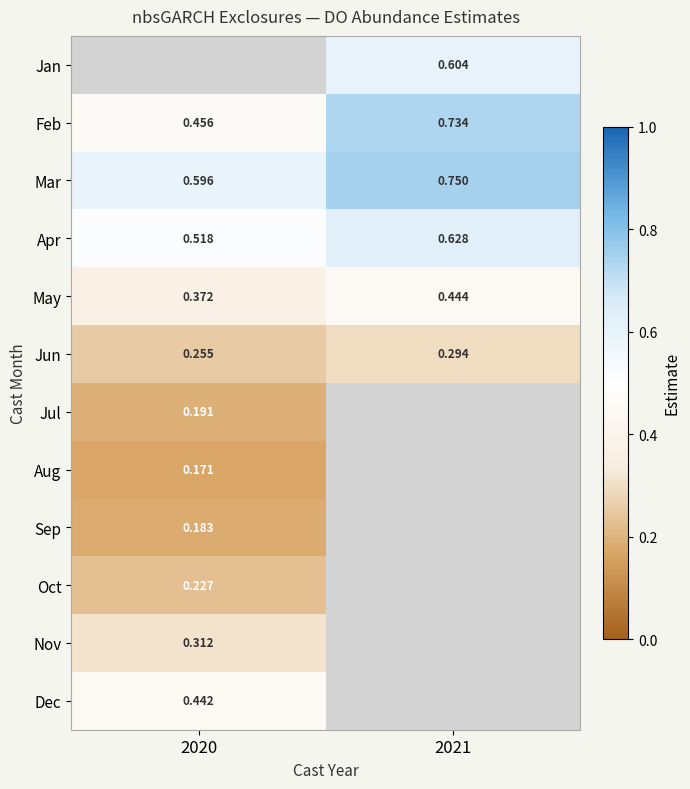

Is the value of Apr at 2020 greater than the value of Mar at 2021?

No